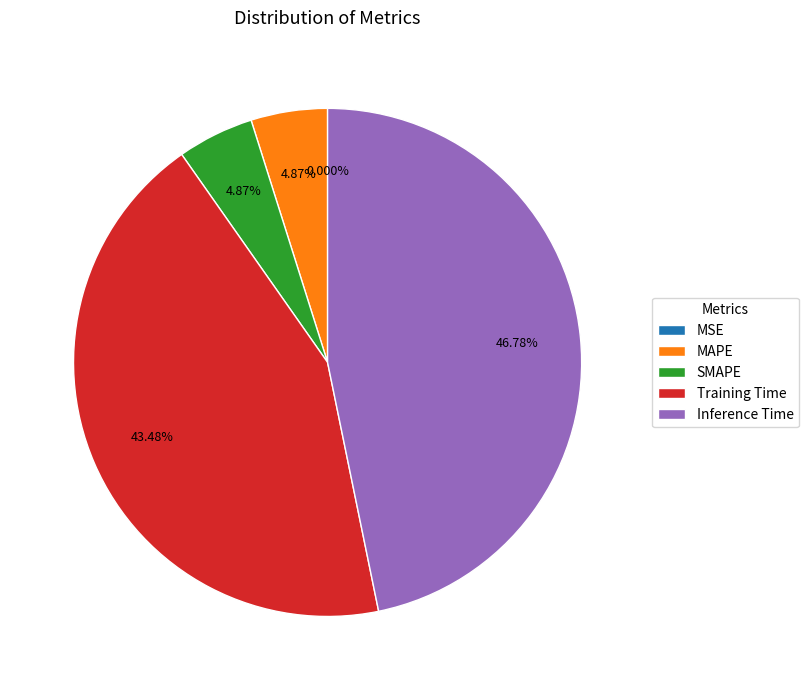

Does Training Time account for over 50% of the chart?

No